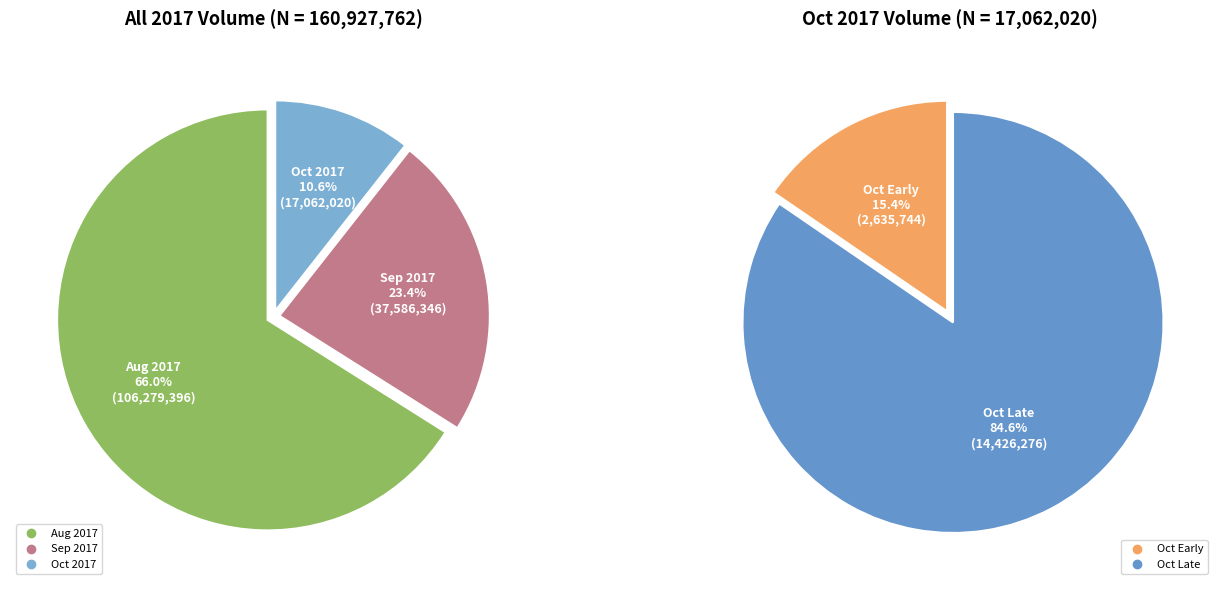

The 25 slice represents 14% of the pie. True or false?

False